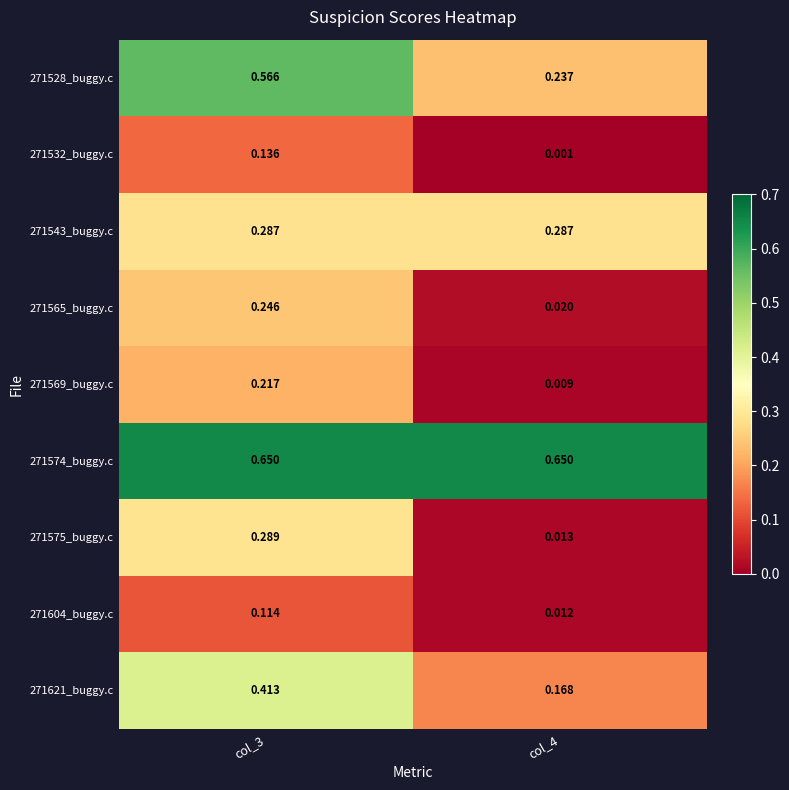

Is the value of 271574_buggy.c at col_3 greater than the value of 271543_buggy.c at col_3?

Yes